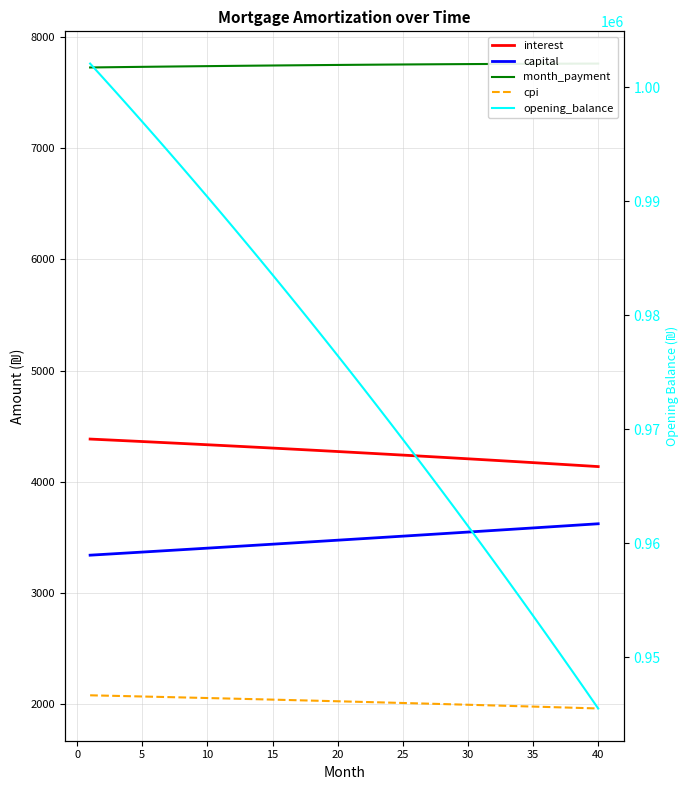

Is the value of interest at 39 greater than the value of opening_balance at 39?

No